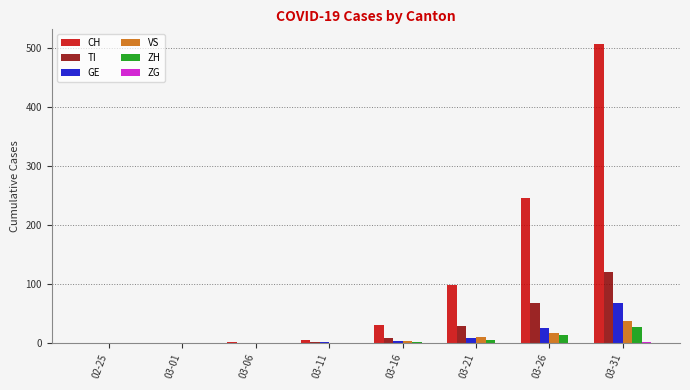

What is the sum of all CH values?

888